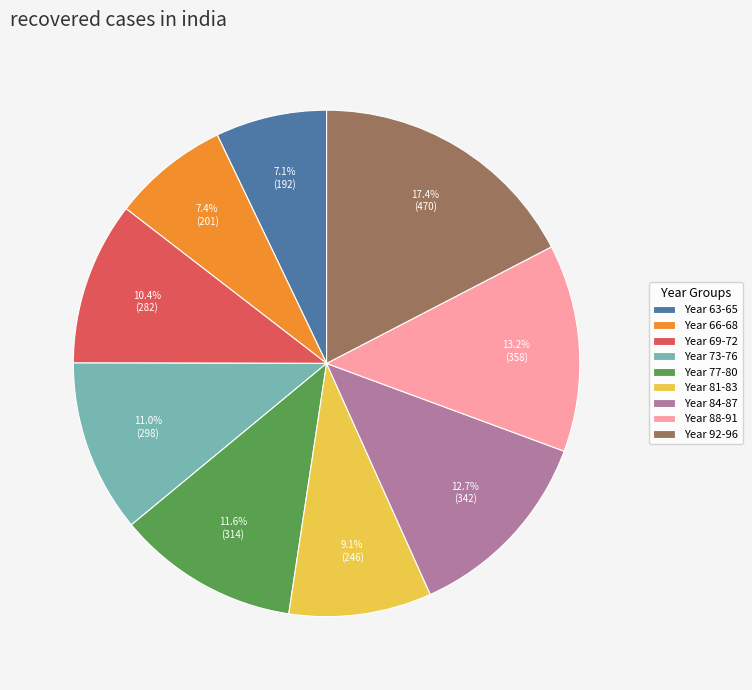

Do Year 84-87 and Year 63-65 together represent more than half of the pie?

No